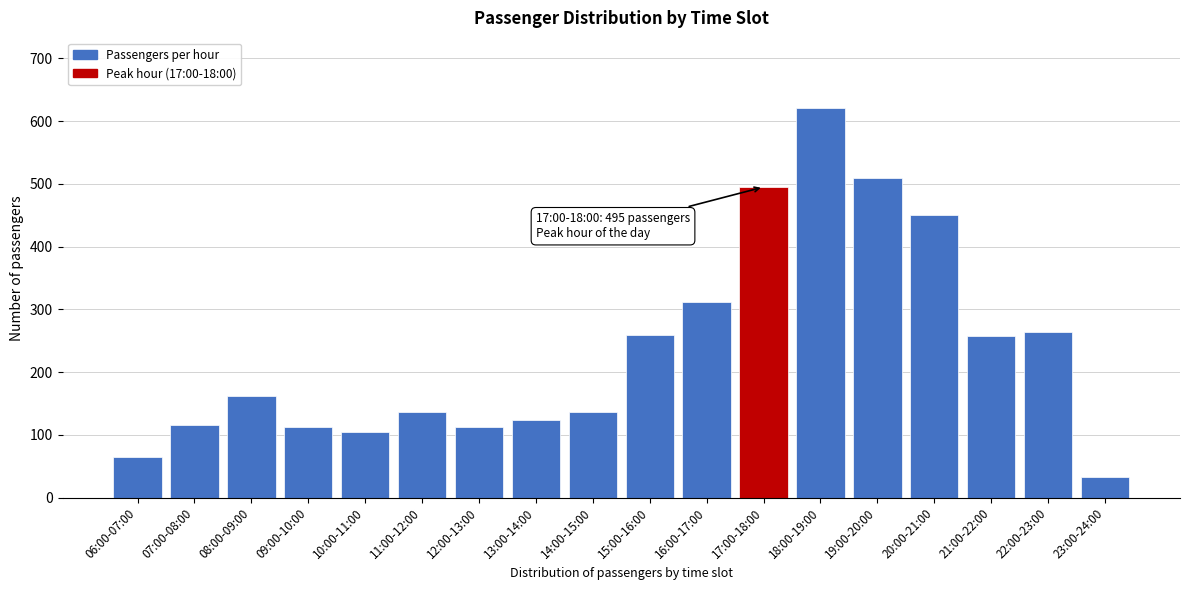

What is the maximum value shown in the chart?

621